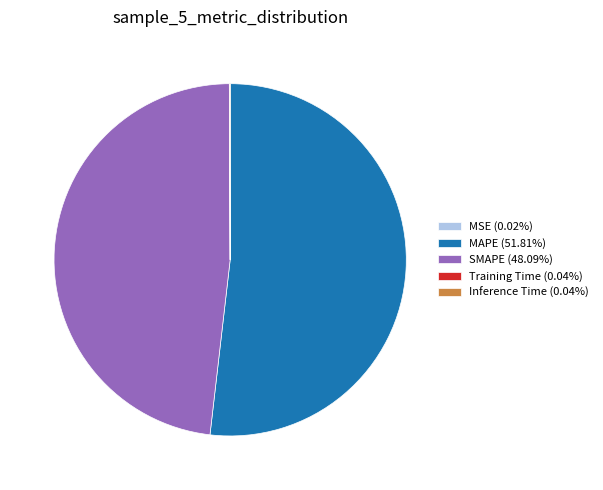

What is the ratio of the value at SMAPE (48.09%) to the value at MAPE (51.81%)?

0.9